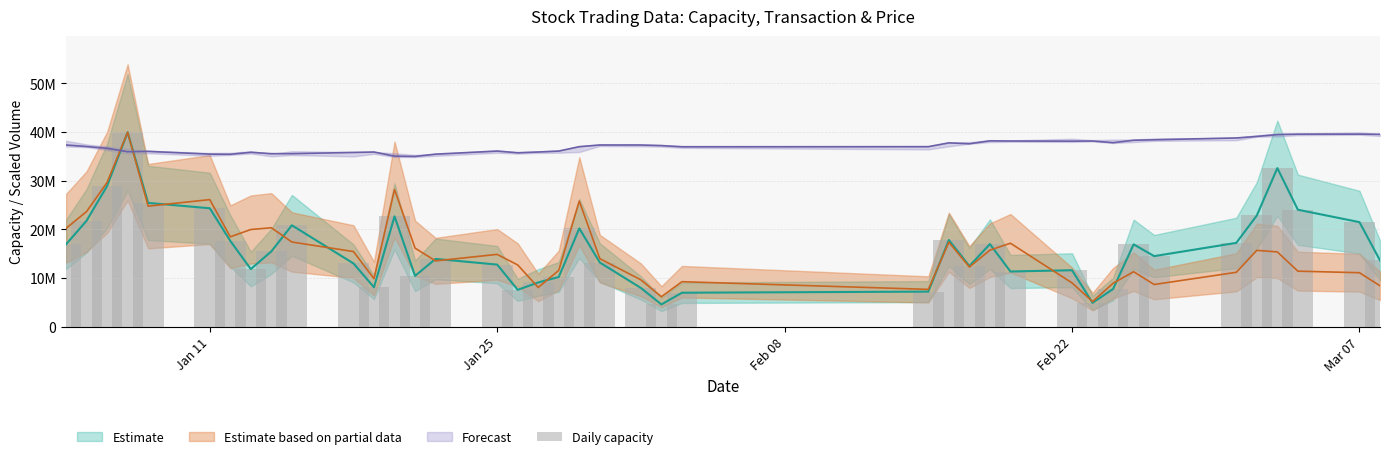

The chart shows a value of 7355965 at 33. True or false?

False